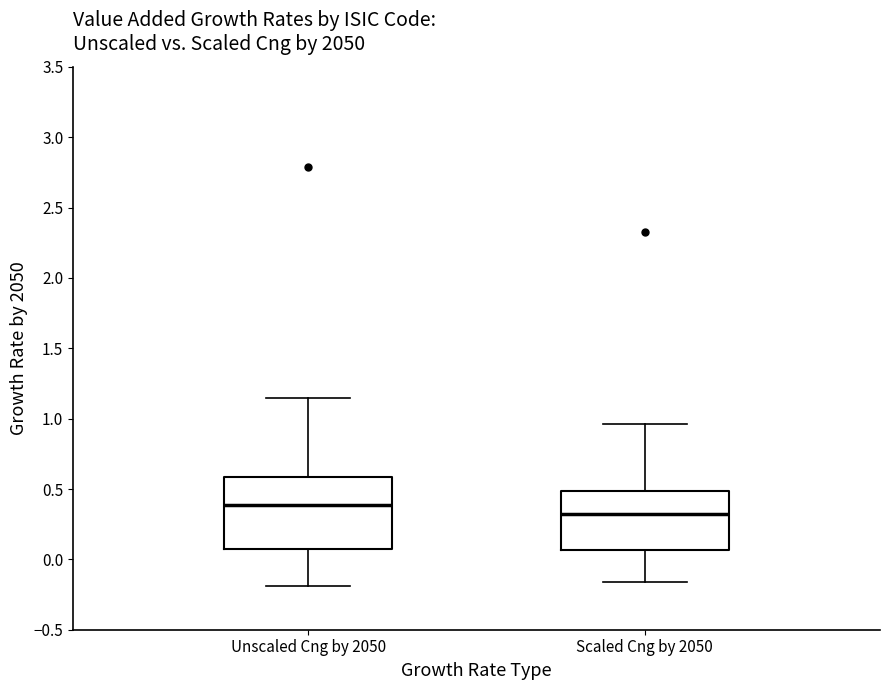

Which box is the tallest, from its lower edge to its upper edge?

Unscaled Cng by 2050